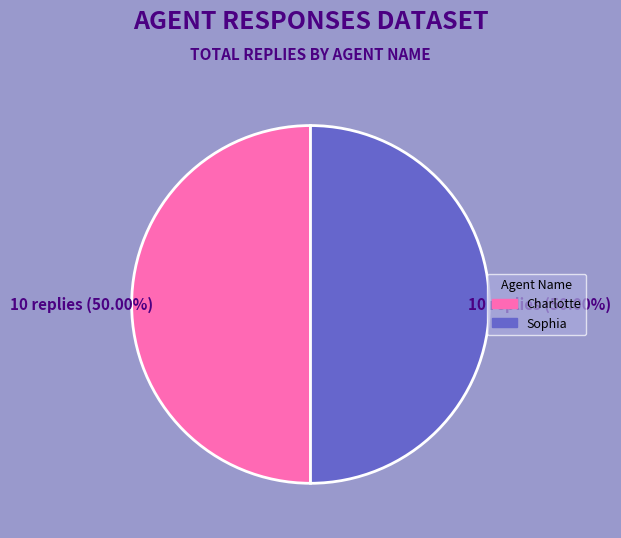

What is the ratio of the value at Sophia to the value at Charlotte?

1.0